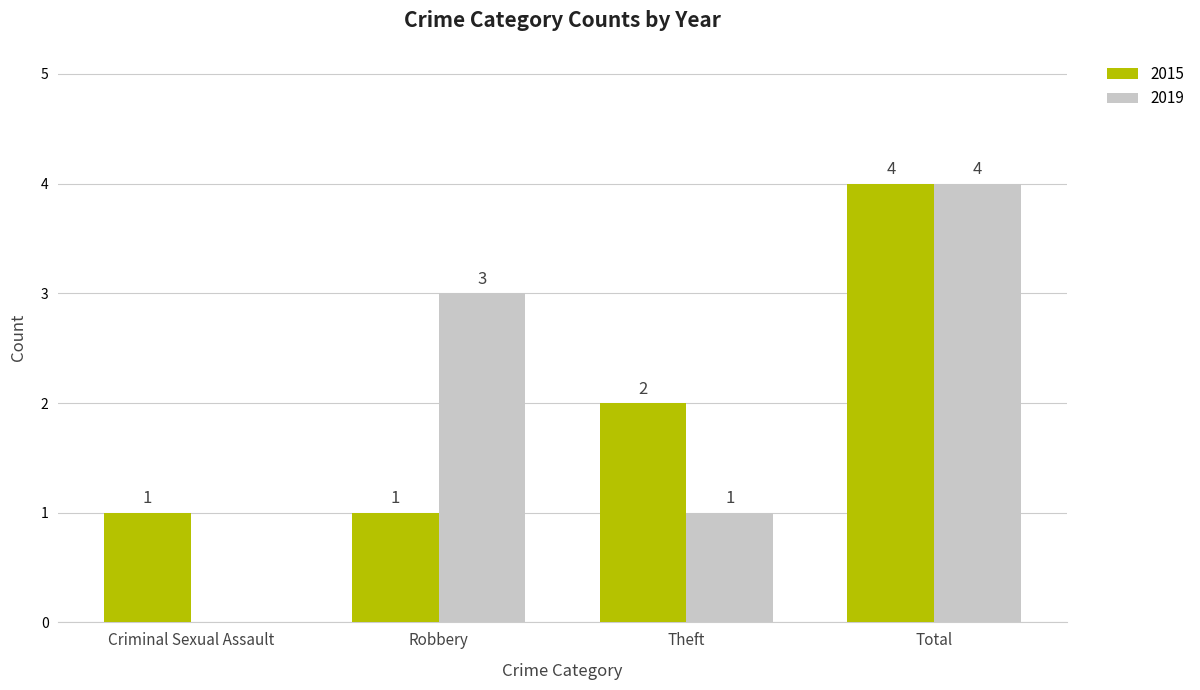

How many categories are shown in the chart?

4